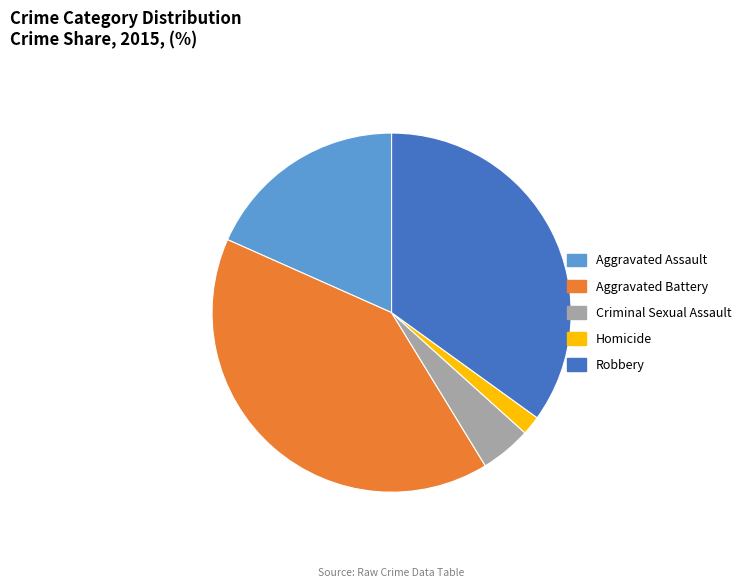

Combined, do Aggravated Battery and Homicide account for over 50%?

No